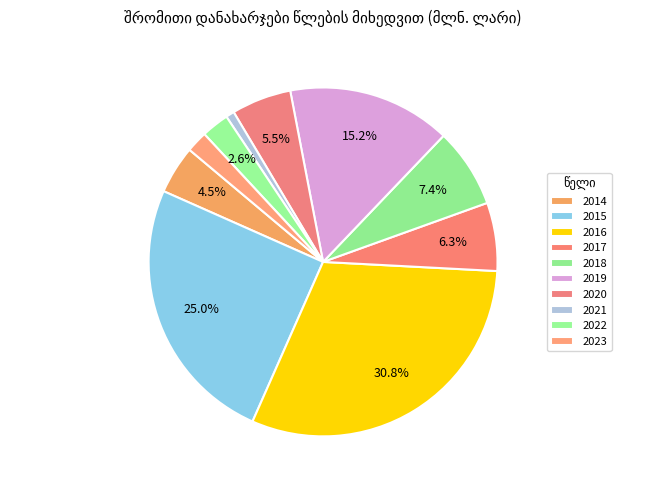

How many slices are in this pie chart?

10